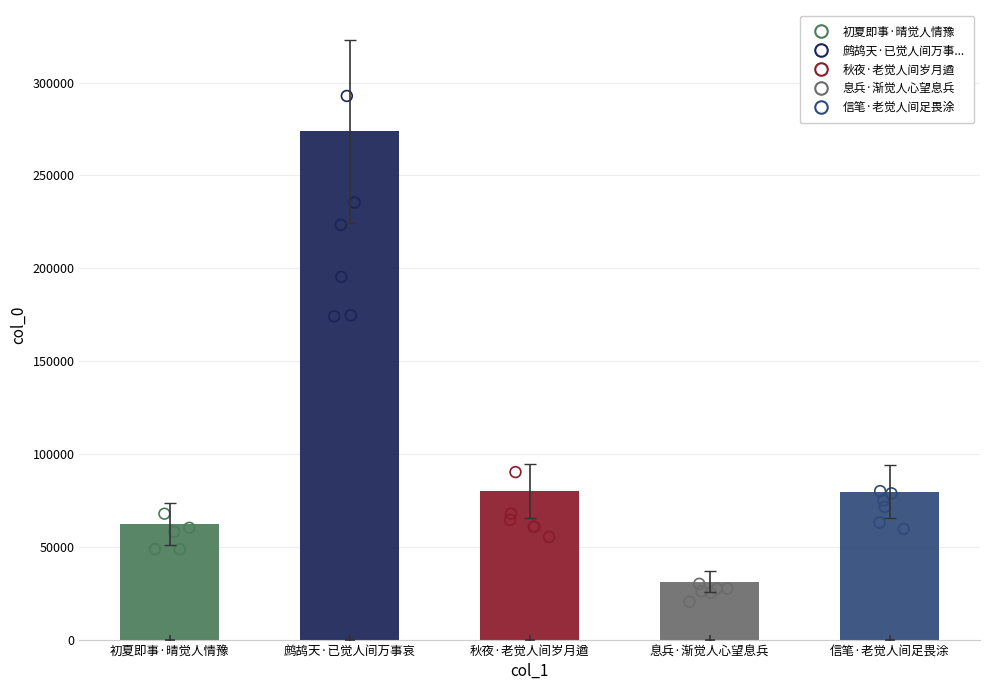

Between 初夏即事·晴觉人情豫 and 秋夜·老觉人间岁月遒, which is larger?

秋夜·老觉人间岁月遒